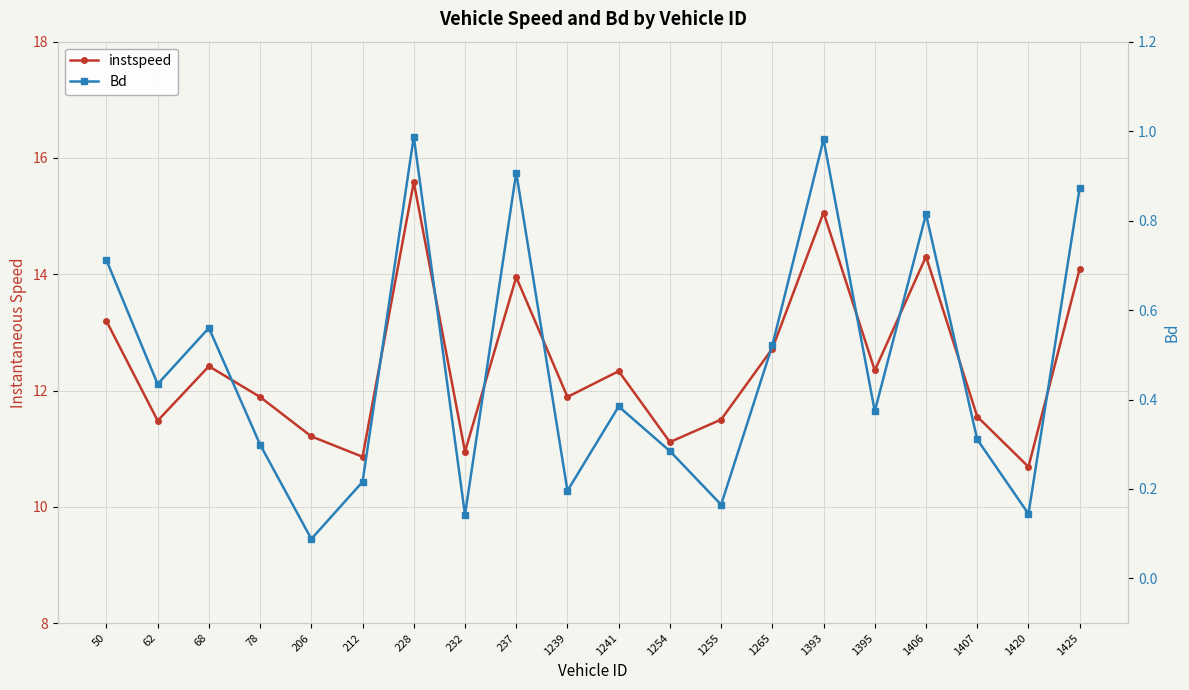

In instspeed, how many points are lower than both neighbors (excluding endpoints)?

7